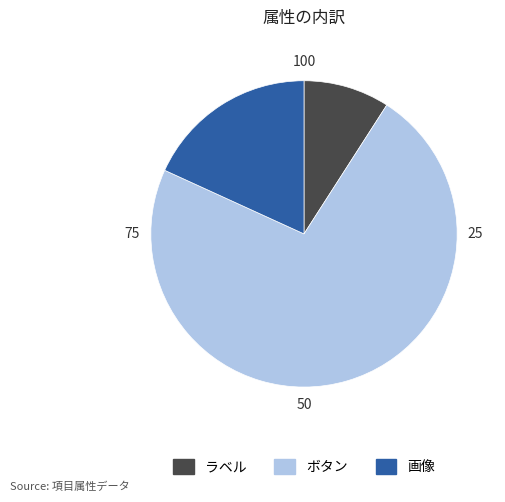

What is the majority slice?

ボタン